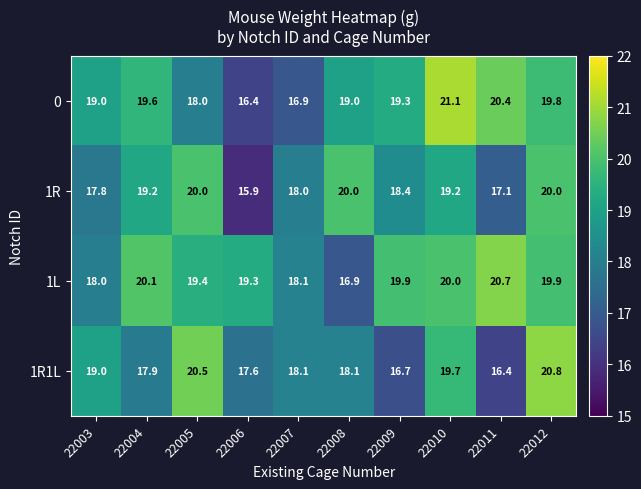

At which category does the chart reach its minimum across all series?

22006